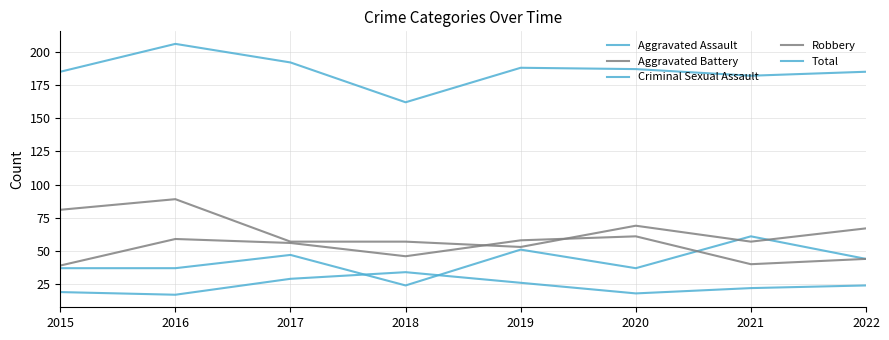

Reading right to left, extract all data points from this chart.

Aggravated Assault: 44	61	37	51	24	47	37	37
Aggravated Battery: 44	40	61	58	46	56	59	39
Criminal Sexual Assault: 24	22	18	26	34	29	17	19
Robbery: 67	57	69	53	57	57	89	81
Total: 185	182	187	188	162	192	206	185